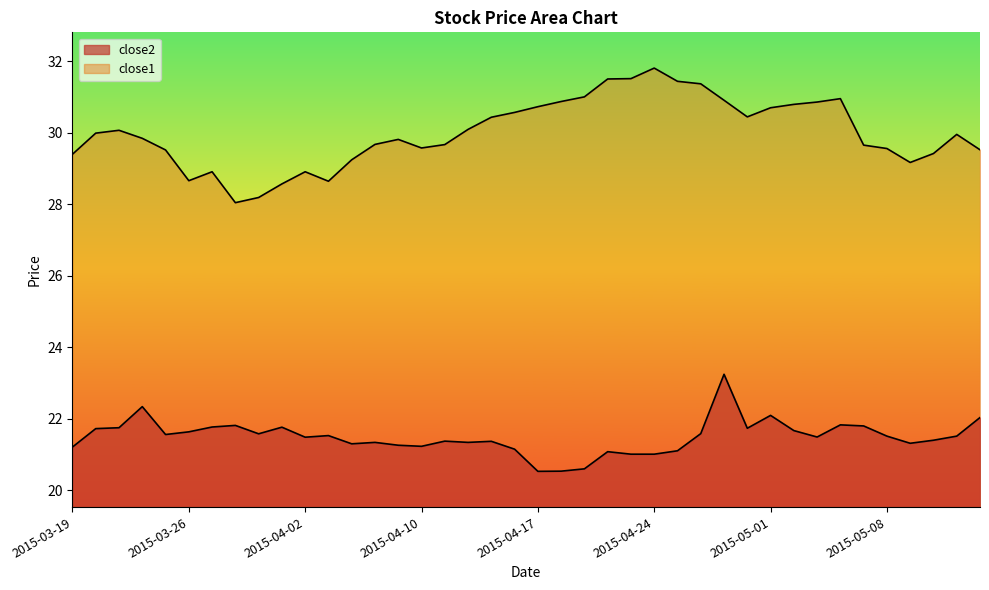

How many lines are shown in the chart?

2